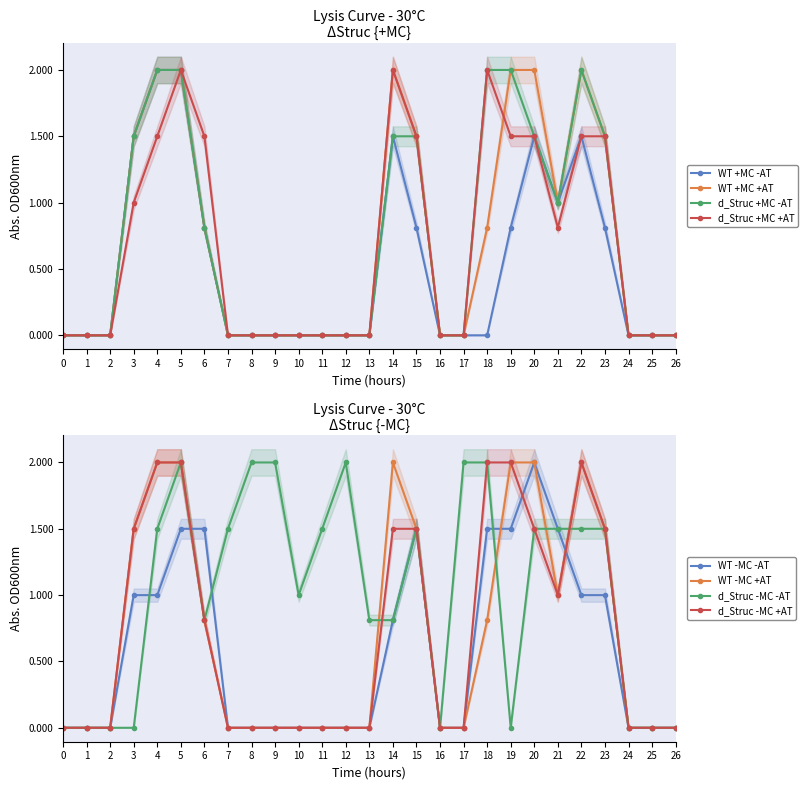

Where is col_16 nearest to the value 1?

10